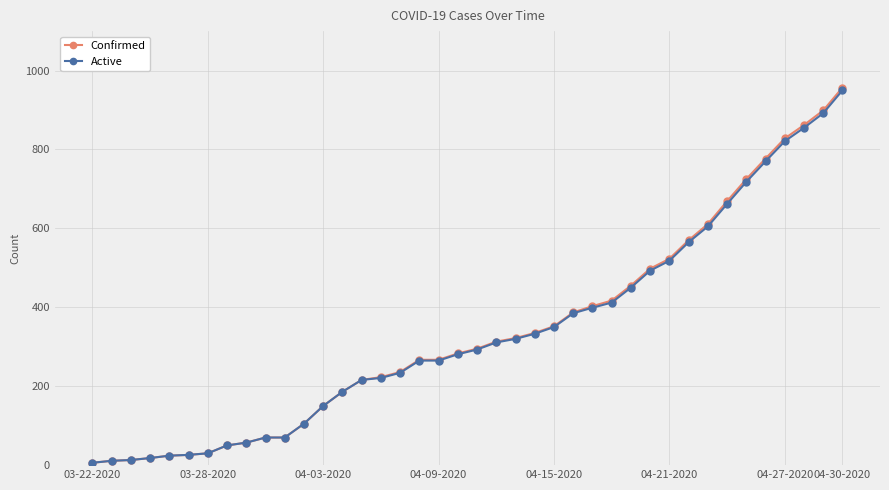

Which series has the largest range (max minus min)?

Confirmed